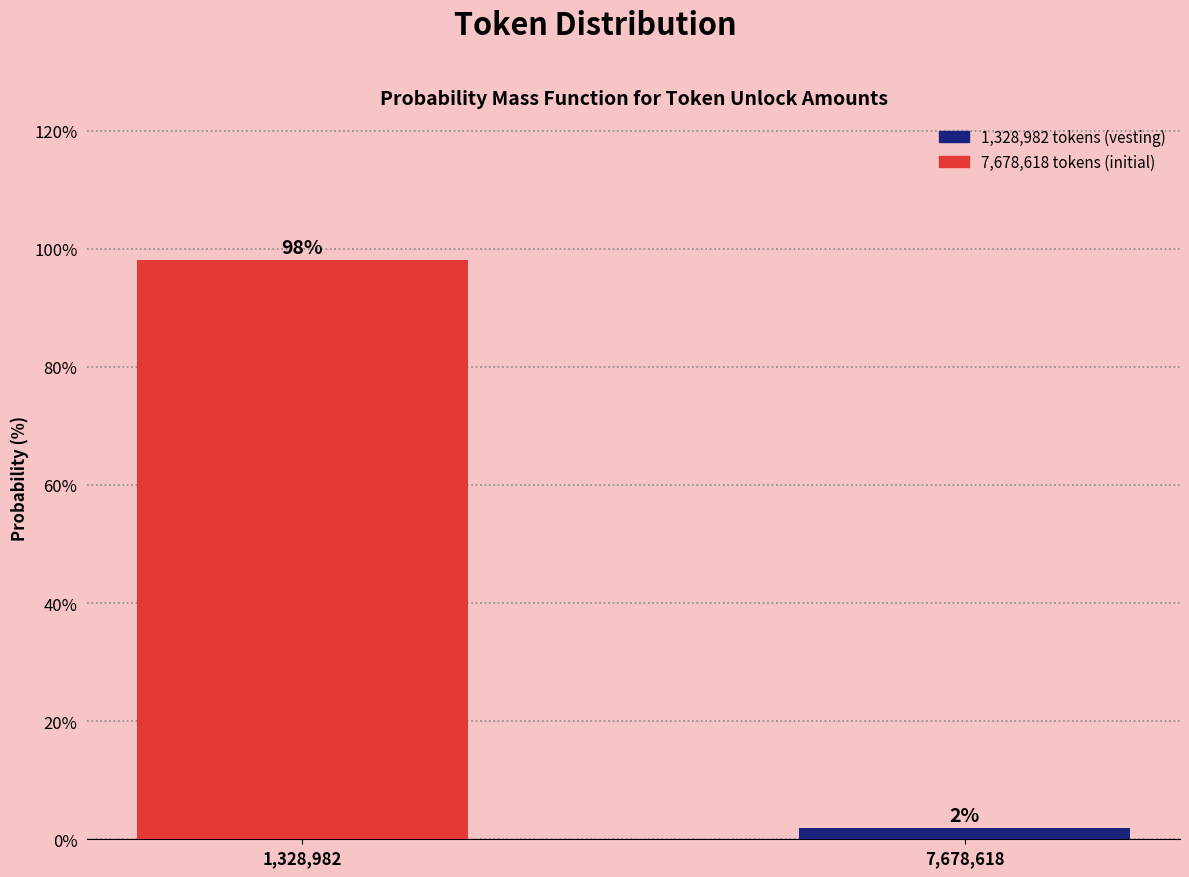

List the labels in order of value, smallest first.

7,678,618, 1,328,982